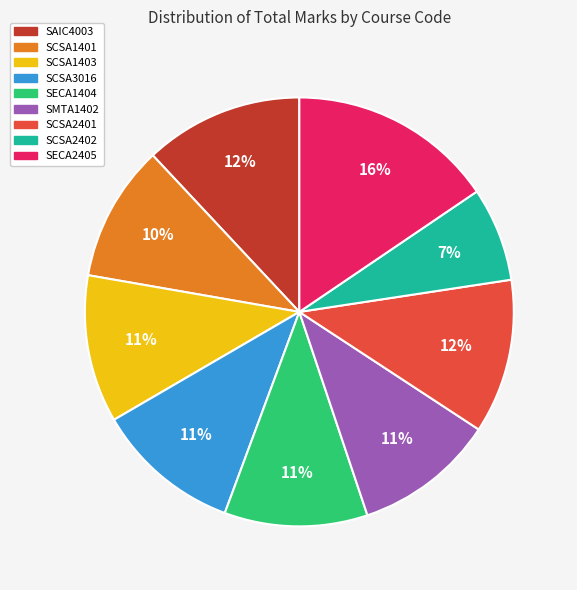

How many slices are in this pie chart?

9